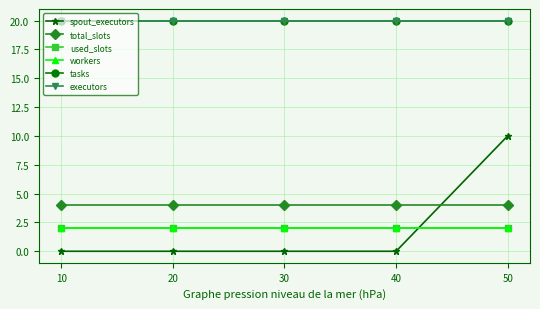

Between 20 and 30, which is larger?

20